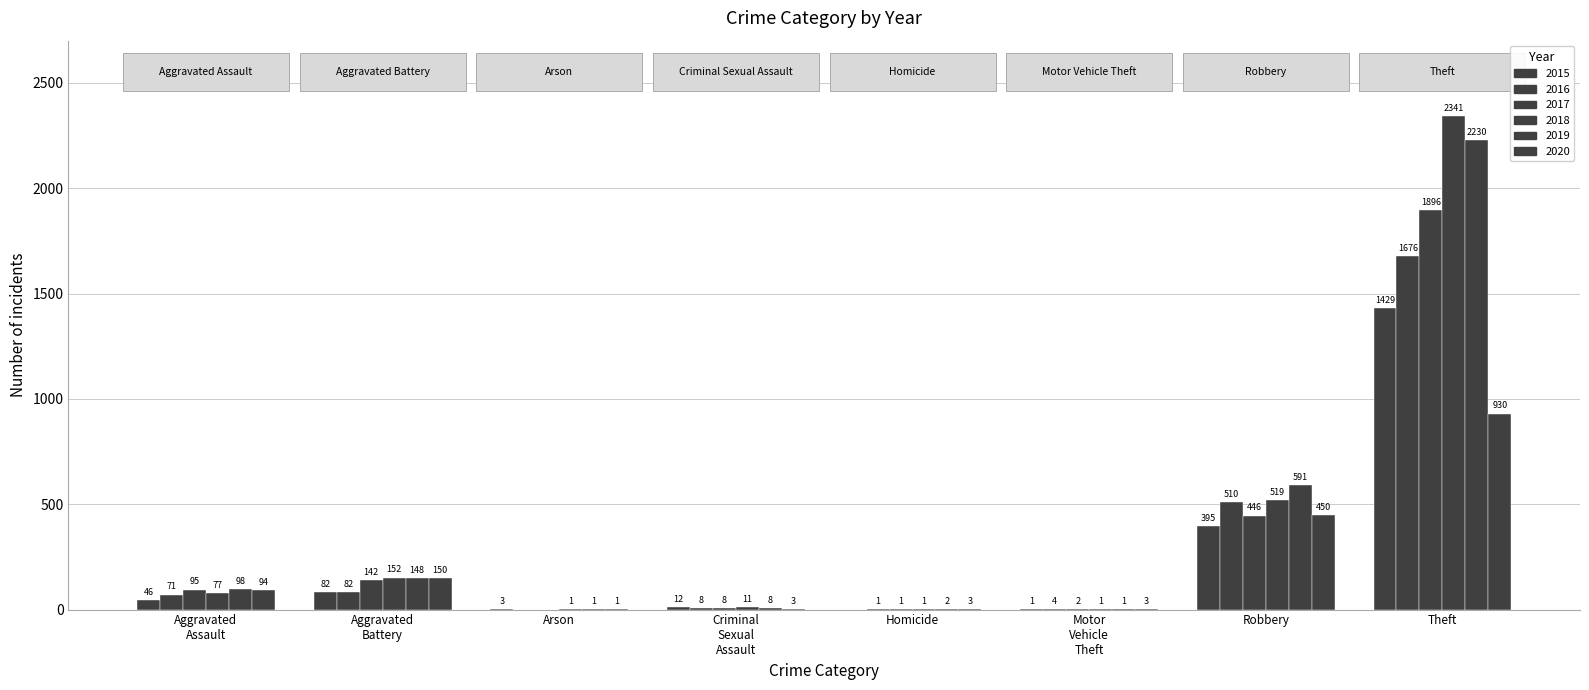

Reading left to right, what are all the values shown in this chart?

2015: 46	82	3	12	0	1	395	1429
2016: 71	82	0	8	1	4	510	1676
2017: 95	142	0	8	1	2	446	1896
2018: 77	152	1	11	1	1	519	2341
2019: 98	148	1	8	2	1	591	2230
2020: 94	150	1	3	3	3	450	930